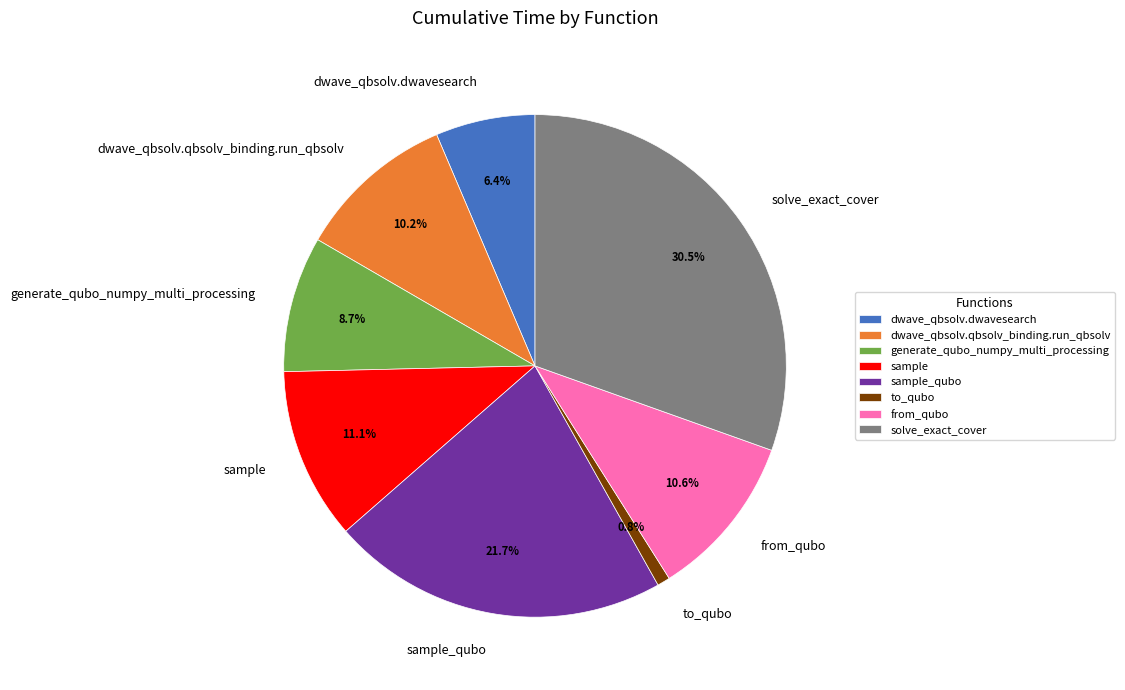

Is the sum of dwave_qbsolv.dwavesearch and solve_exact_cover greater than half?

No